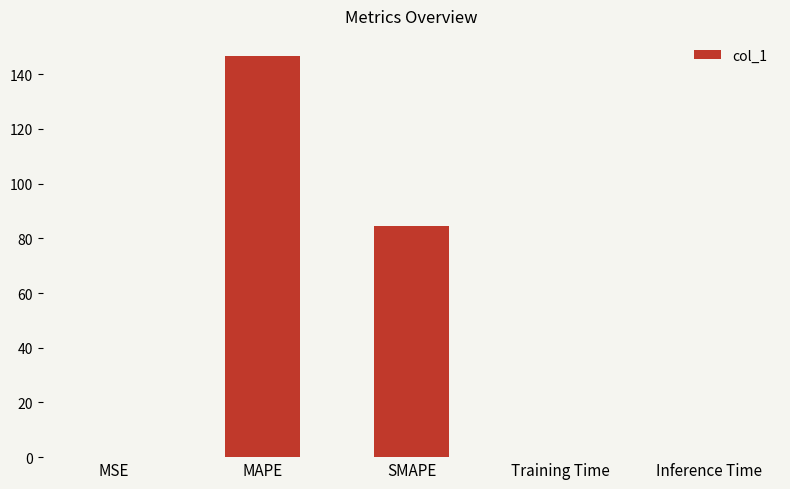

What is the greatest value displayed?

146.7